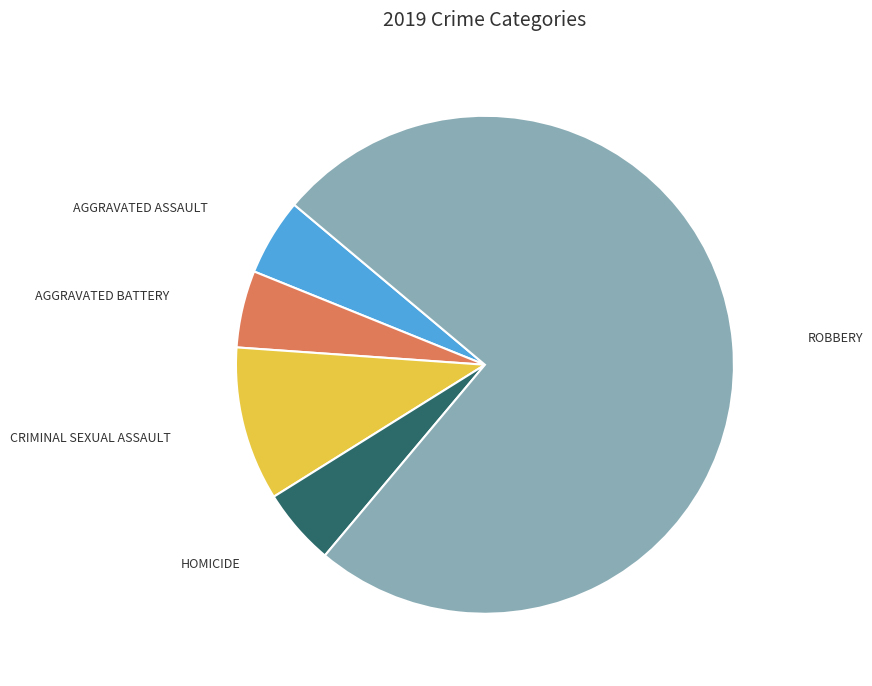

Is there a majority slice in this chart?

Yes